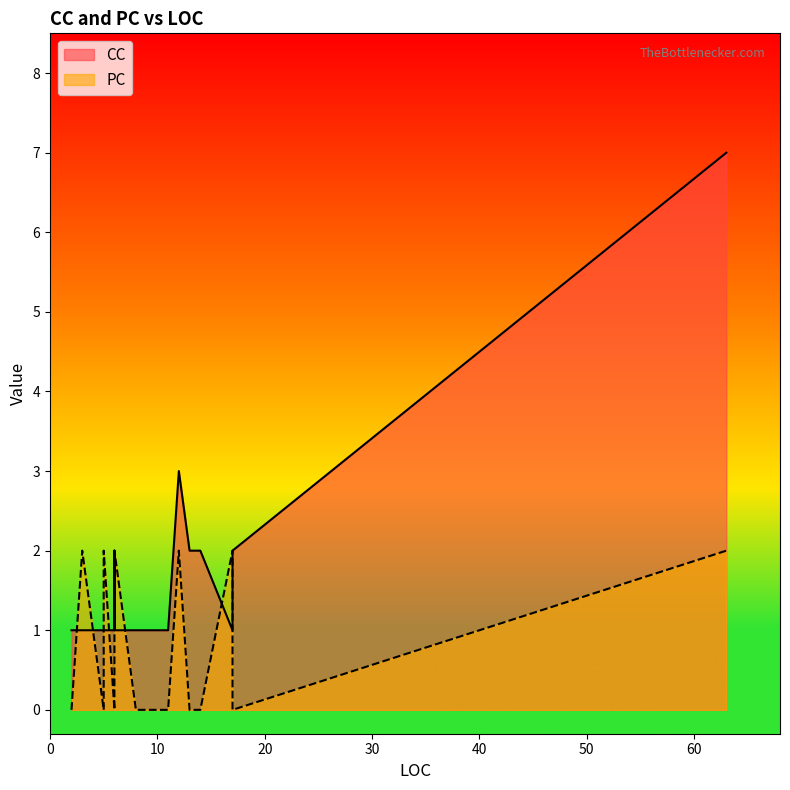

What is the value of the CC point at the 10th from the left?

1